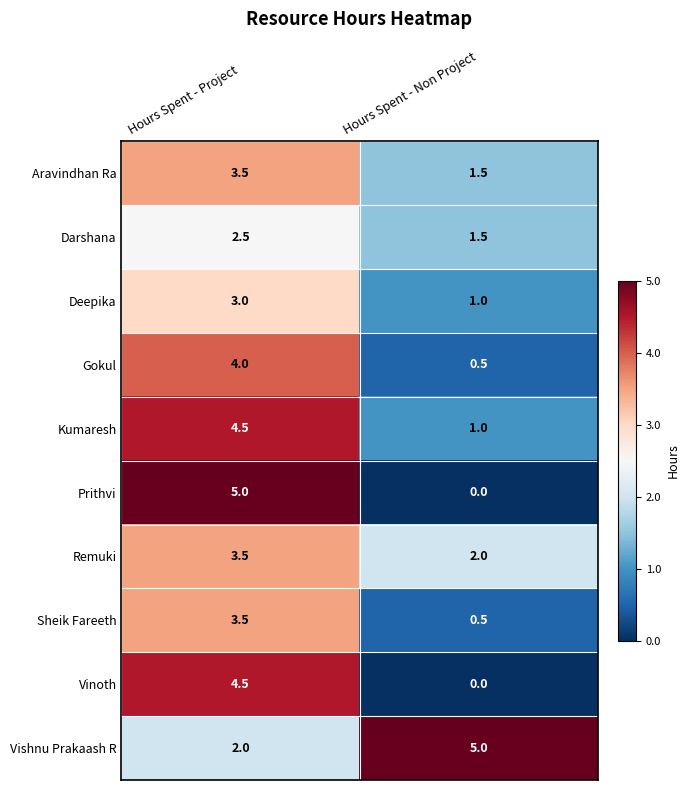

What is the difference between the highest and lowest values at Hours Spent - Non Project?

5.0